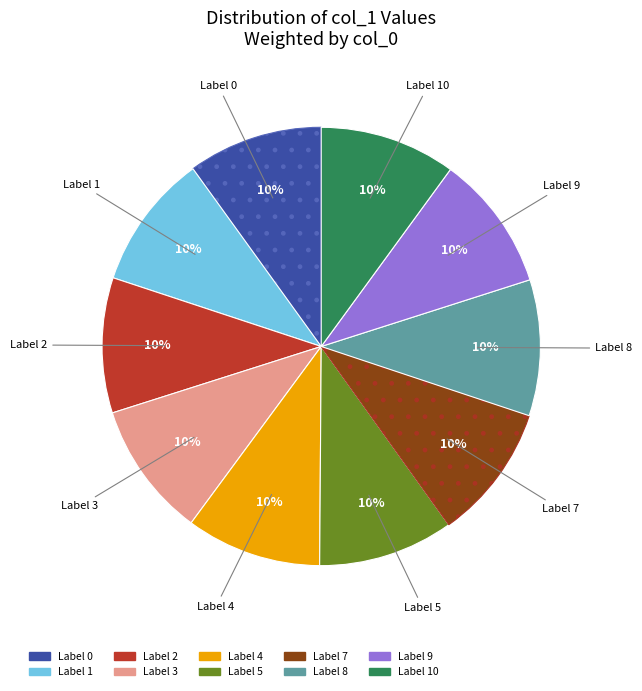

Does any single category account for the majority?

No